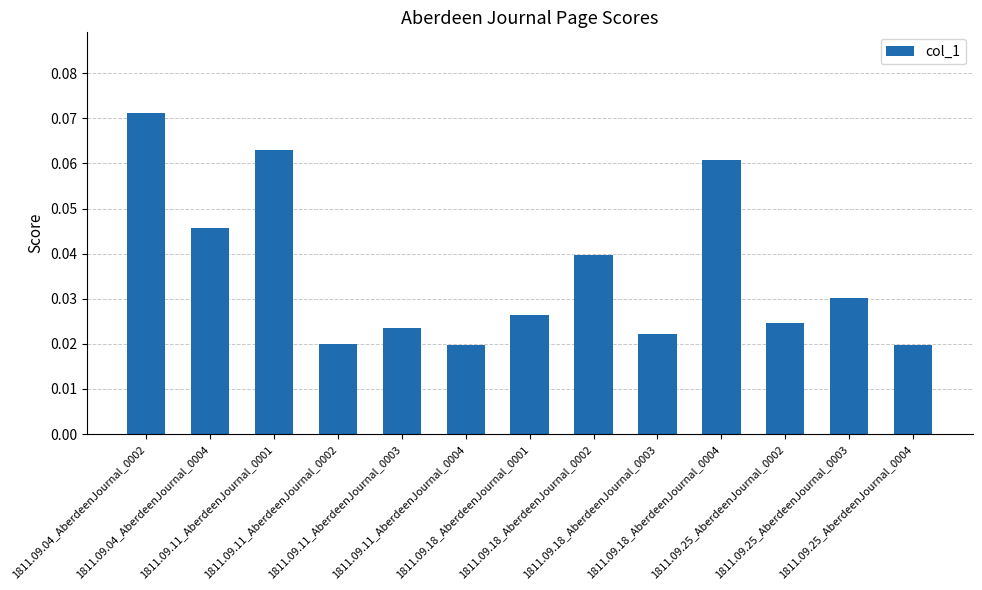

How many values are between 0 and 1?

13